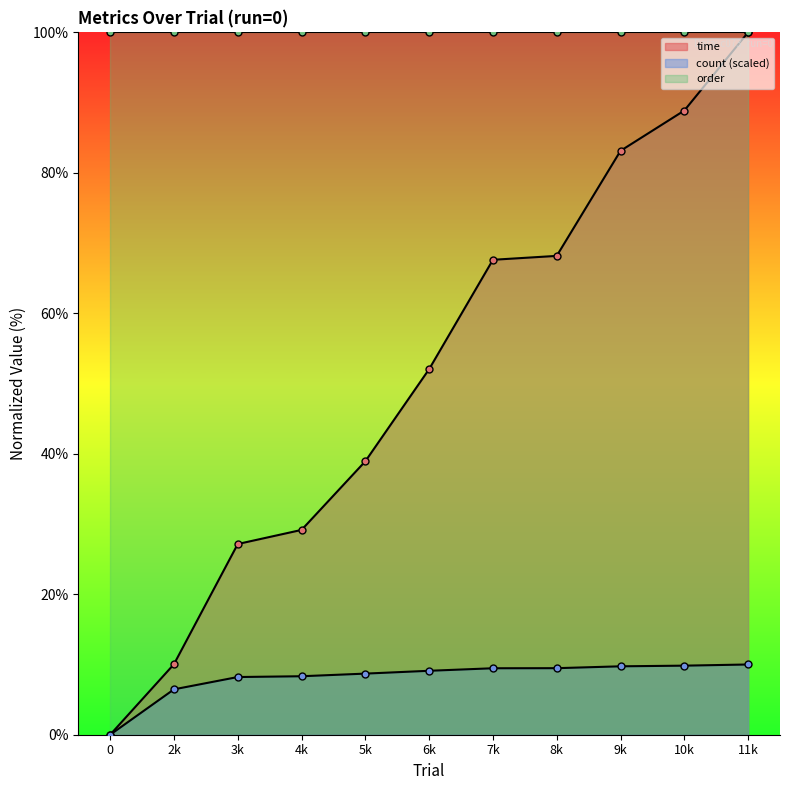

Is the value of time at 4k greater than the value of count at 6k?

Yes